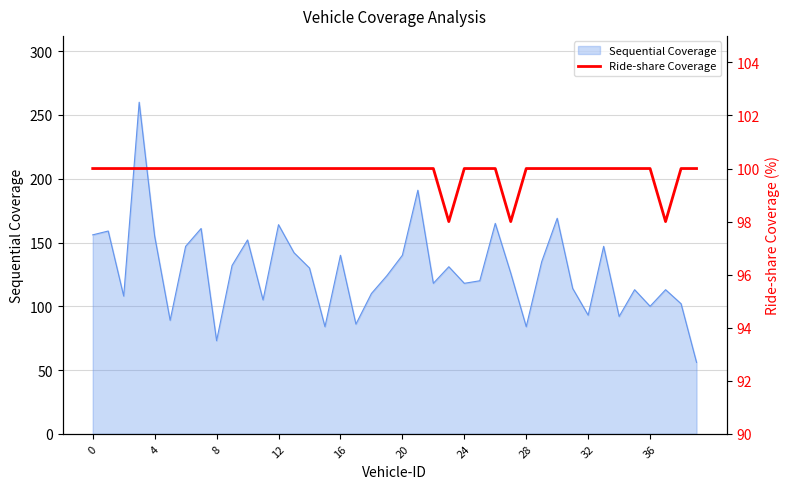

What is the maximum value for Sequential Coverage?

260